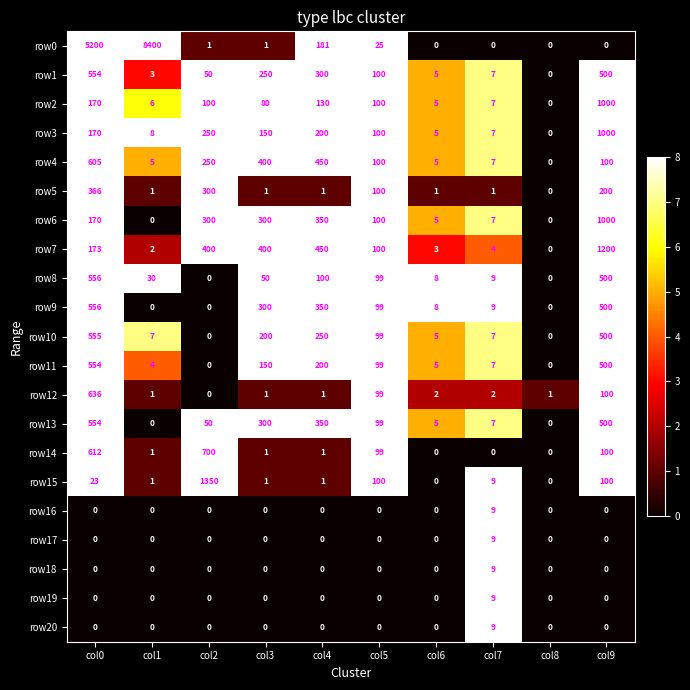

What is the difference between the highest and lowest values at col3?

400